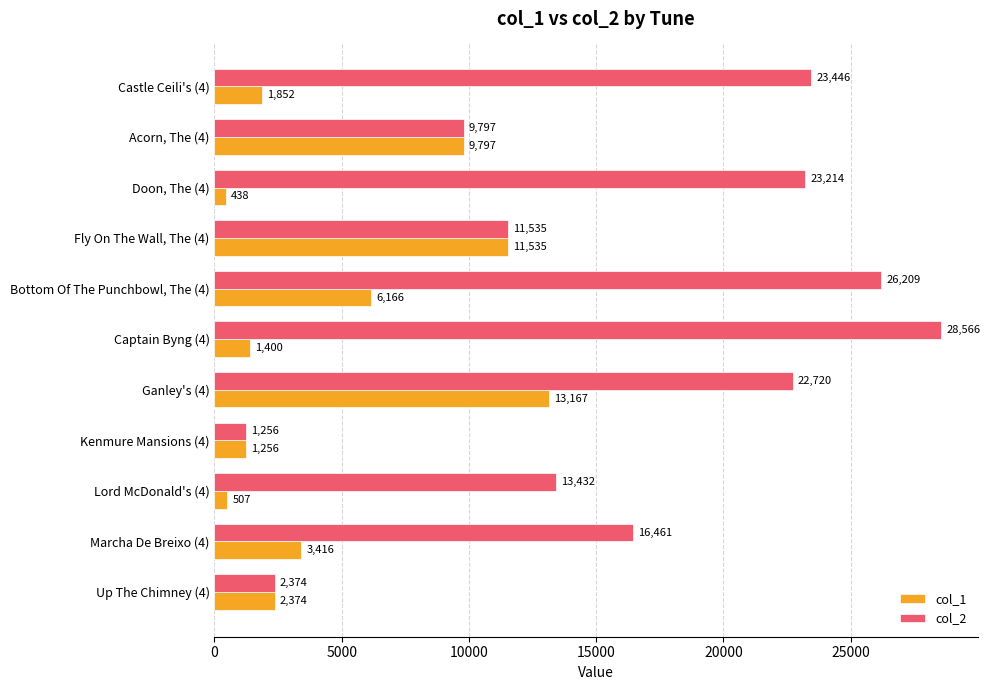

Which series has the largest total across all categories?

col_2